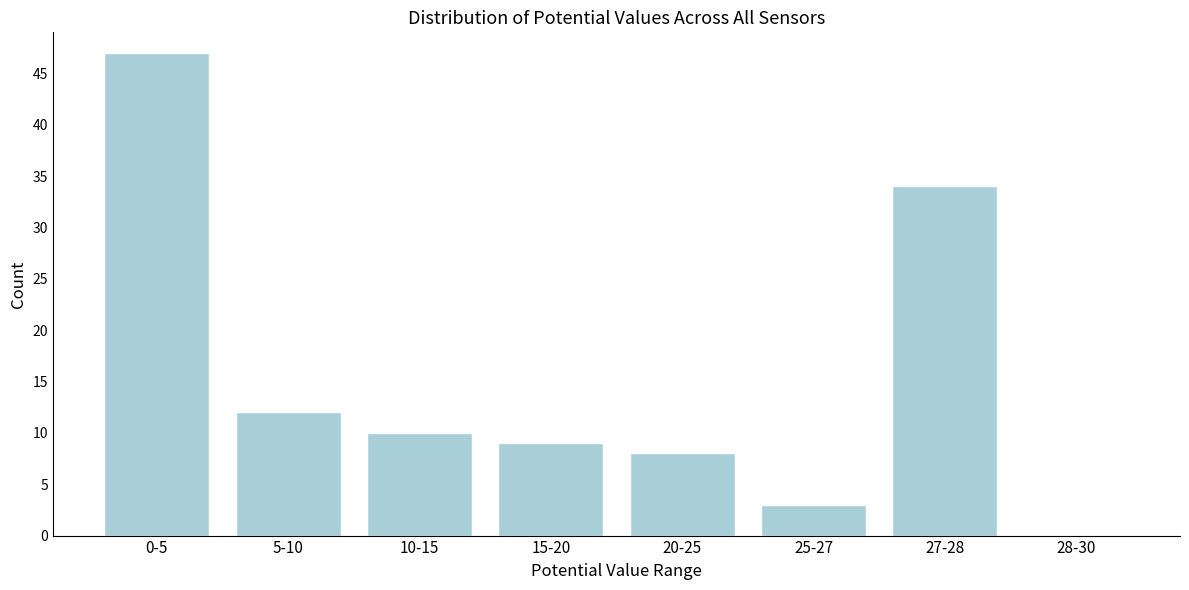

Reading right to left, what are all the values shown in this chart?

28-30=0	27-28=34	25-27=3	20-25=8	15-20=9	10-15=10	5-10=12	0-5=47